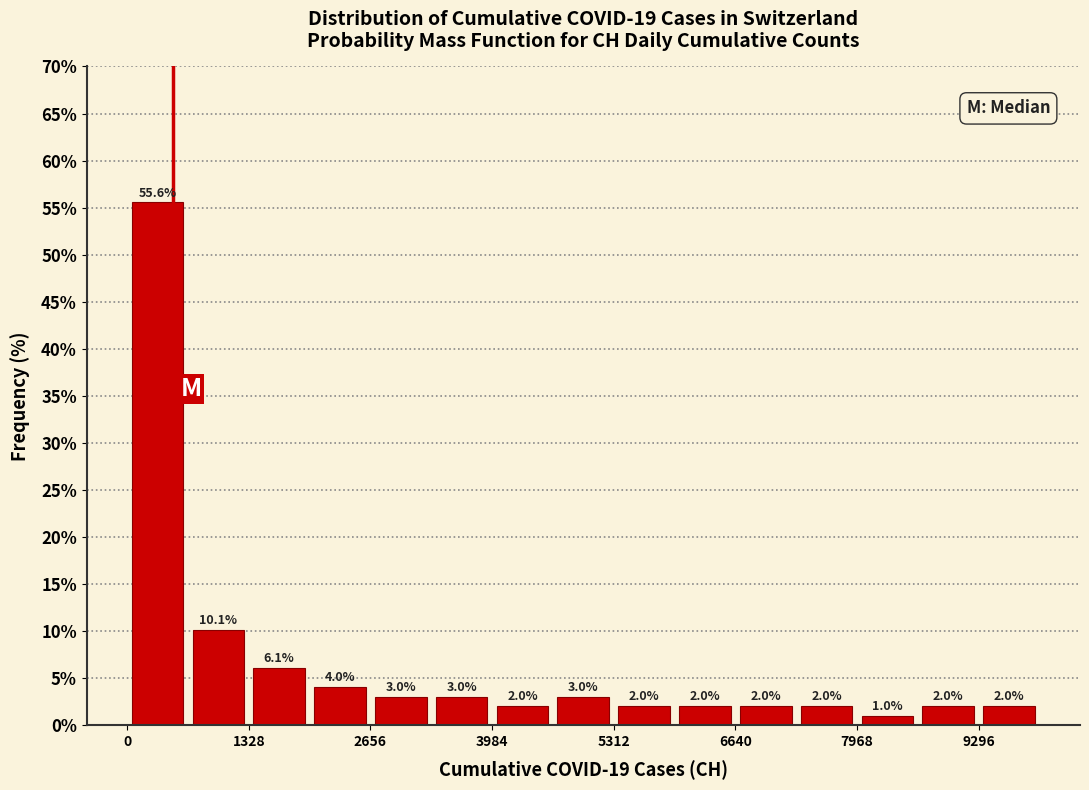

Around what value on the x-axis is the tallest bar? Give the approximate position of its centre, as read against the axis.

400